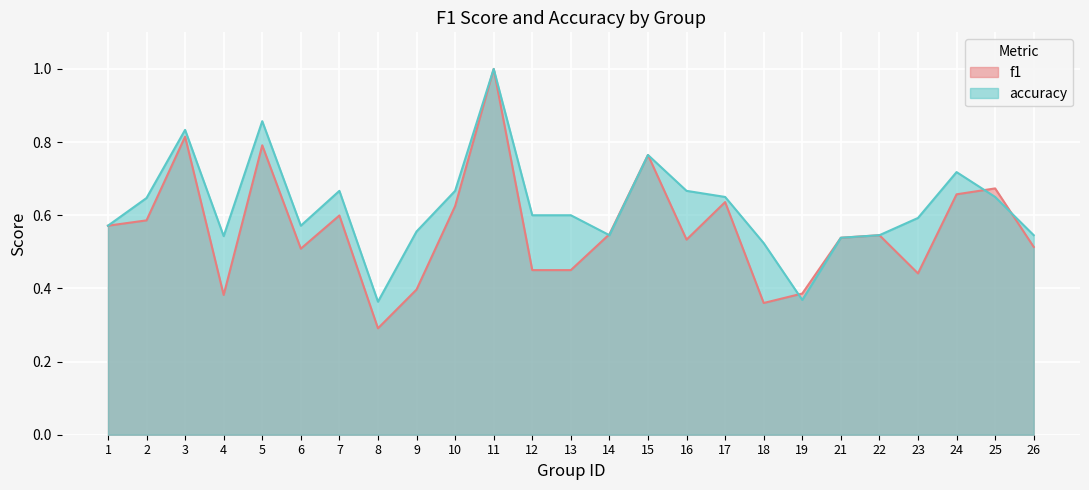

Reading left to right, what are all the values shown in this chart?

f1: 1=0.6	2=0.6	3=0.8	4=0.4	5=0.8	6=0.5	7=0.6	8=0.3	9=0.4	10=0.6	11=1.0	12=0.5	13=0.5	14=0.5	15=0.8	16=0.5	17=0.6	18=0.4	19=0.4	21=0.5	22=0.5	23=0.4	24=0.7	25=0.7	26=0.5
accuracy: 1=0.6	2=0.6	3=0.8	4=0.5	5=0.9	6=0.6	7=0.7	8=0.4	9=0.6	10=0.7	11=1.0	12=0.6	13=0.6	14=0.5	15=0.8	16=0.7	17=0.7	18=0.5	19=0.4	21=0.5	22=0.5	23=0.6	24=0.7	25=0.7	26=0.5